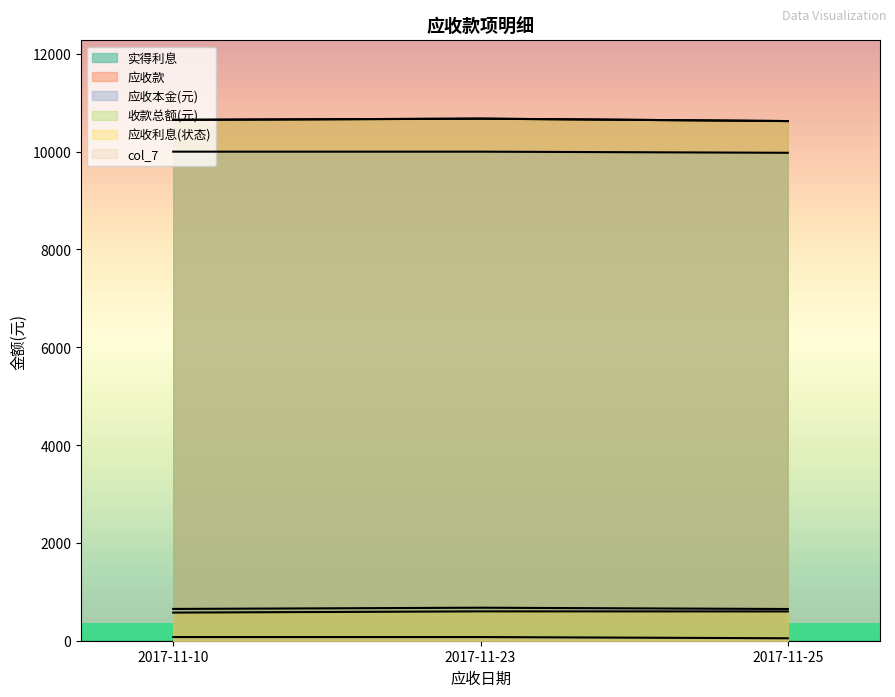

What is the value of the 收款总额(元) point at the 3rd from the left?

10625.5